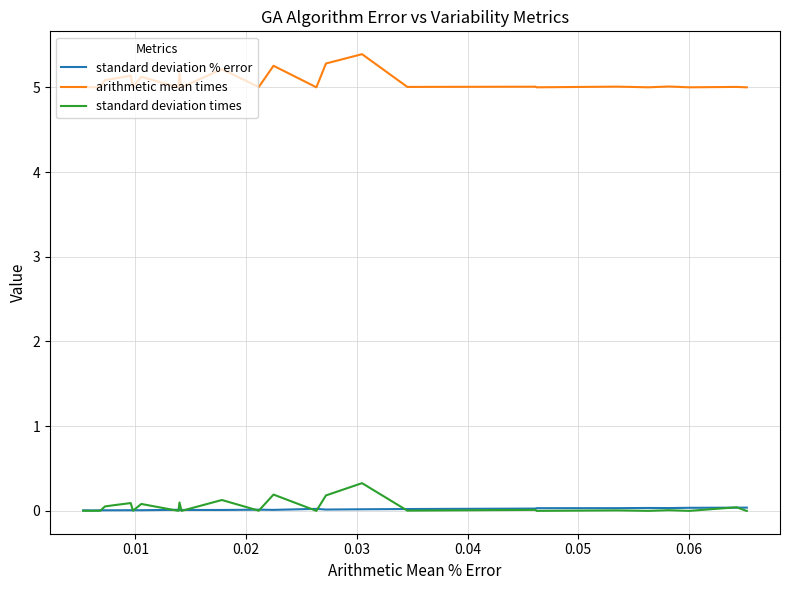

What is the maximum value shown in the chart?

5.4